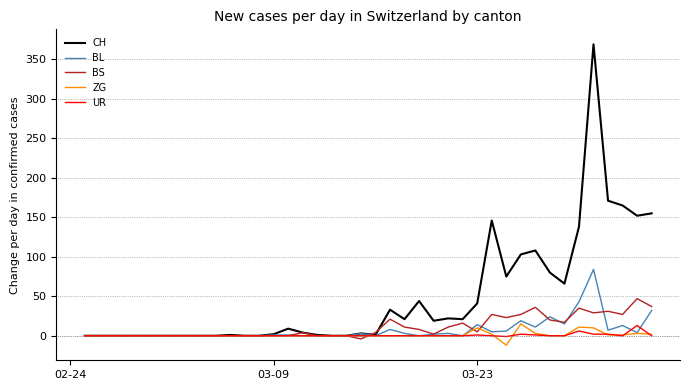

What are all the series names shown in the legend?

CH, BL, BS, ZG, UR